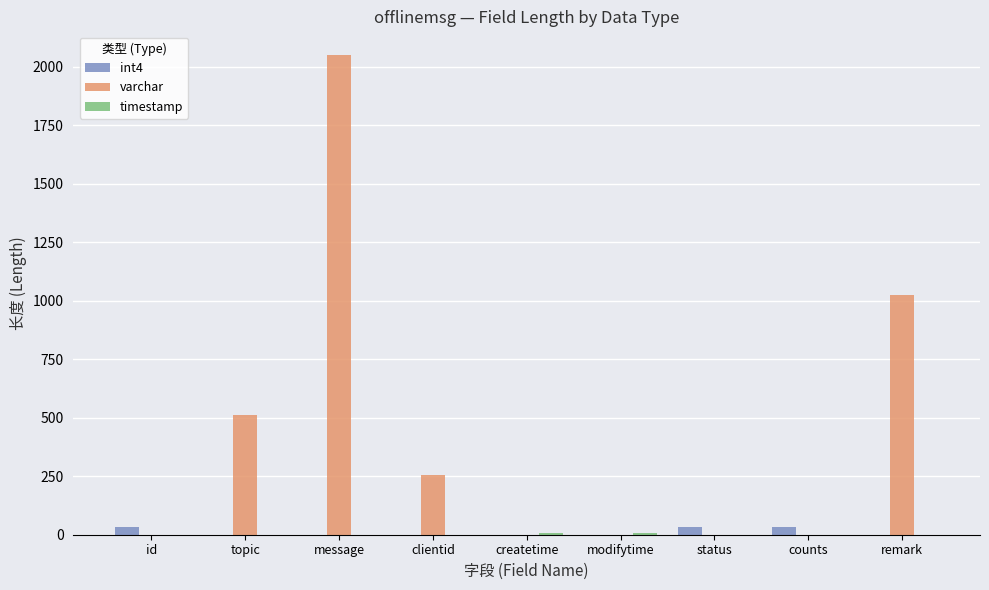

At which category is the sum across all series the highest?

message